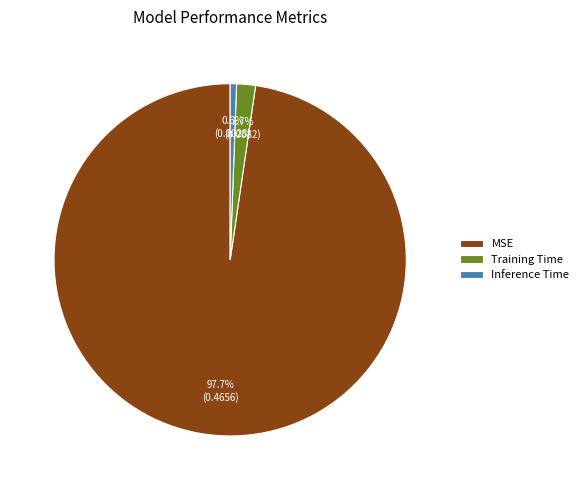

Count the number of slices in the pie.

3